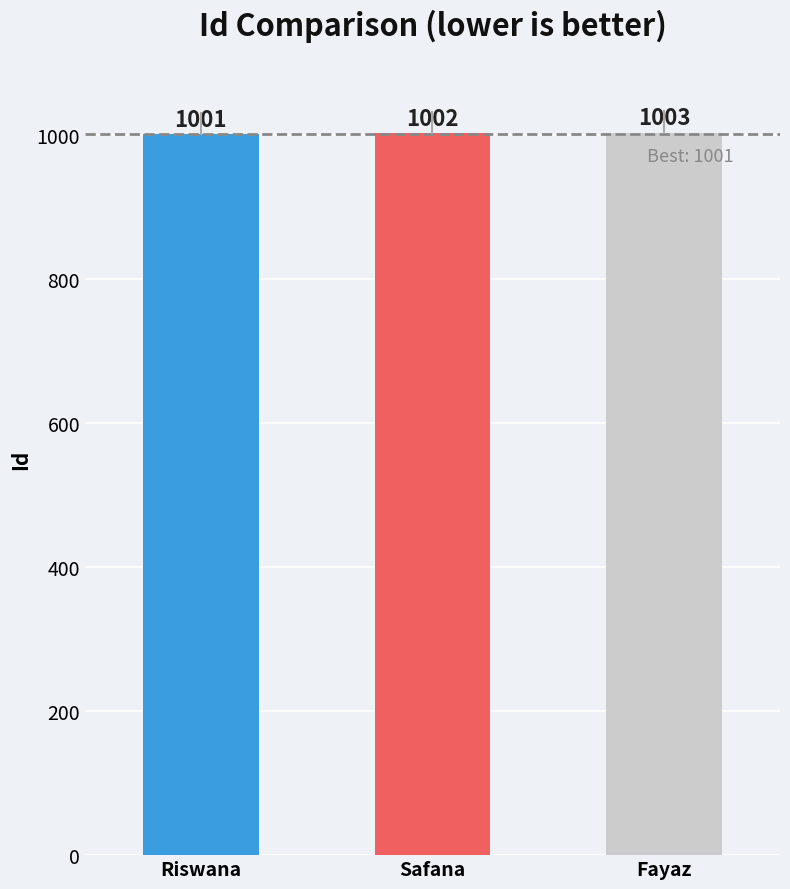

Does the chart contain stacked bars?

No